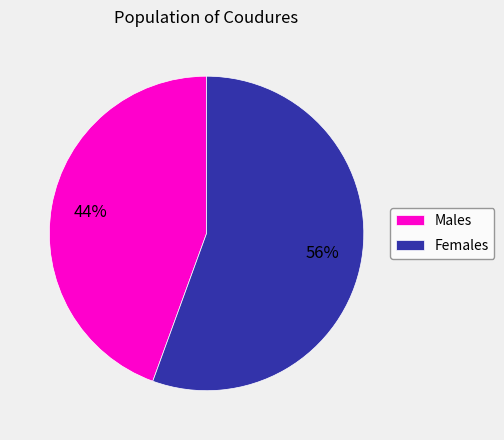

Approximately how many times larger is the value at Females compared to Males?

1.3